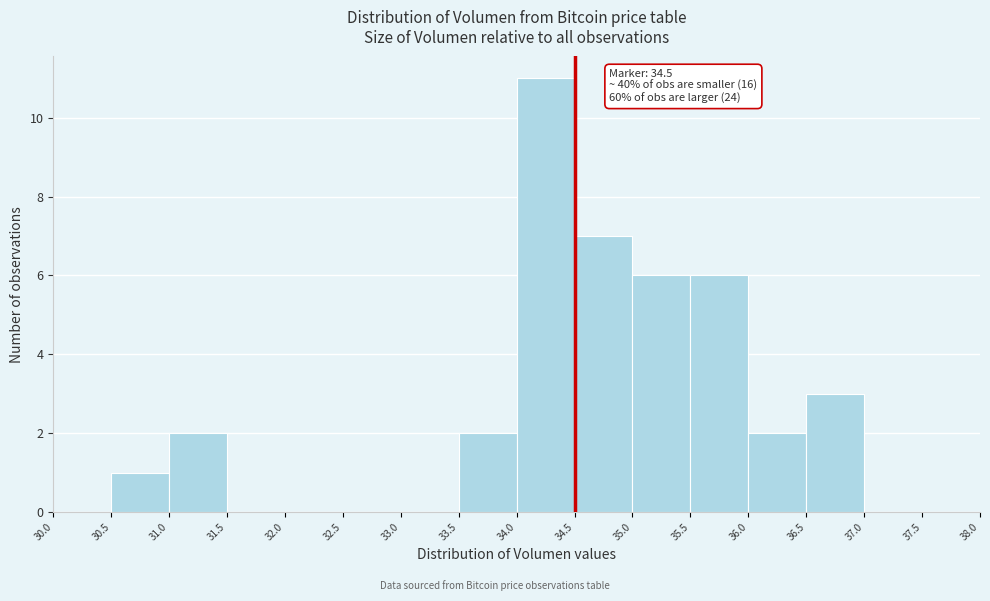

Over which range of the x-axis is the bar tallest?

34.0 to 34.5